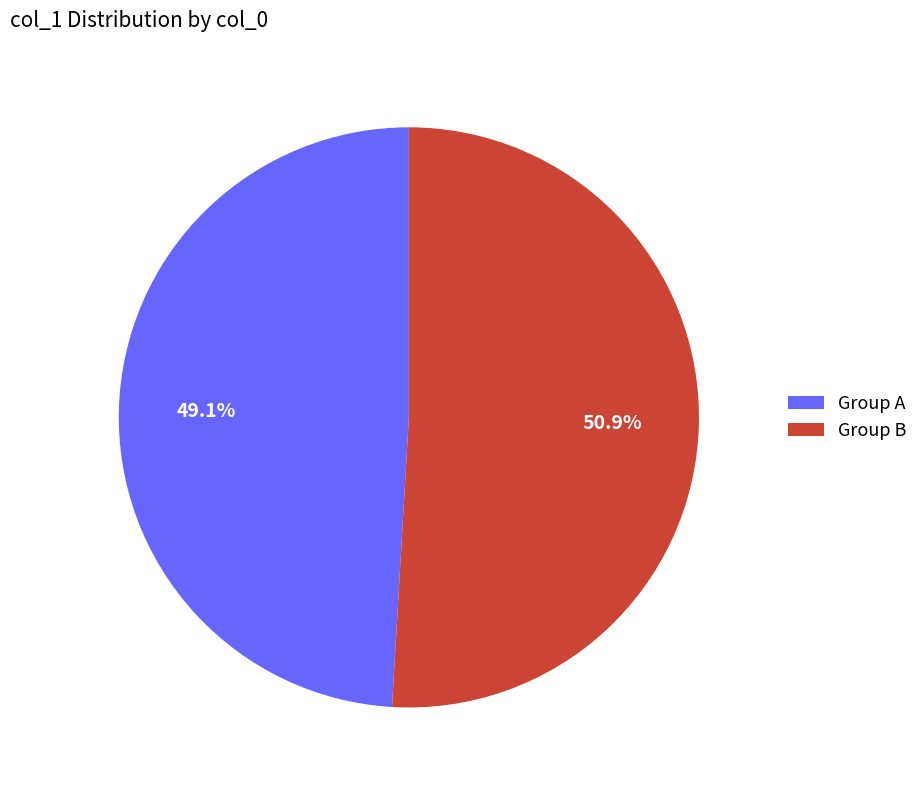

Which slice is the smallest?

Group A